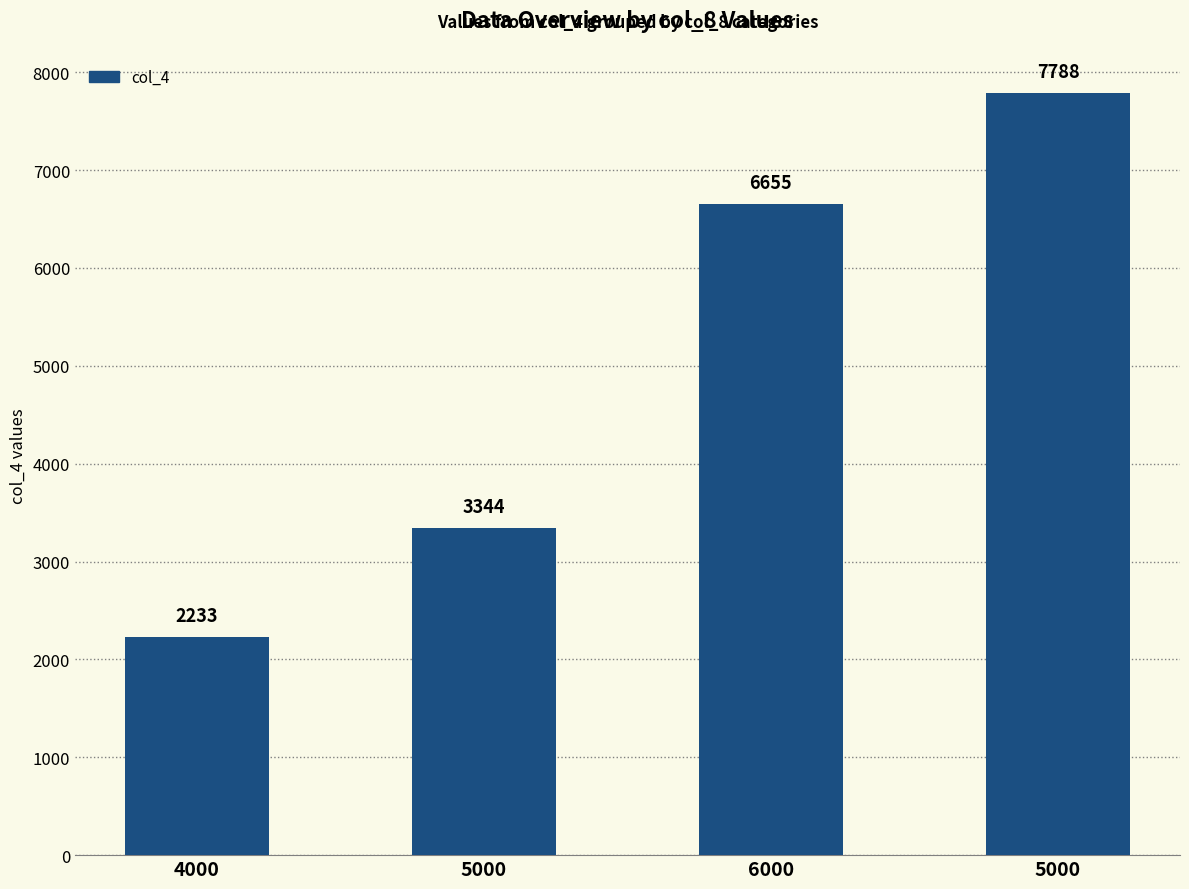

List the labels in order of value, smallest first.

4000, 5000, 6000, 5000